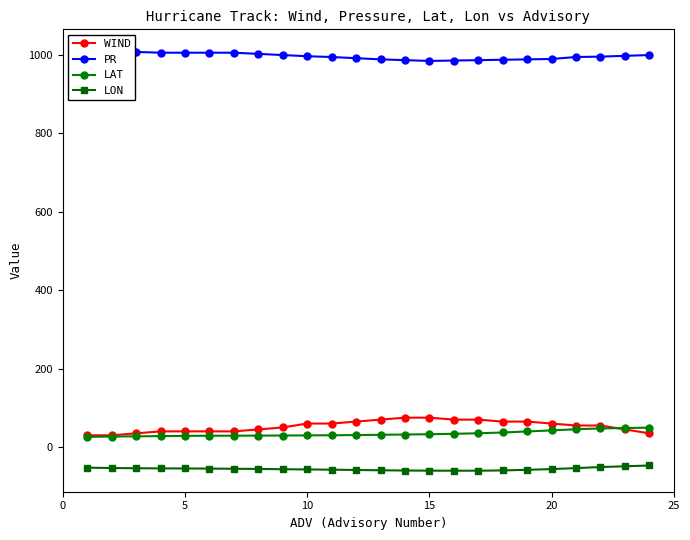

What is the maximum value for LAT?

49.5